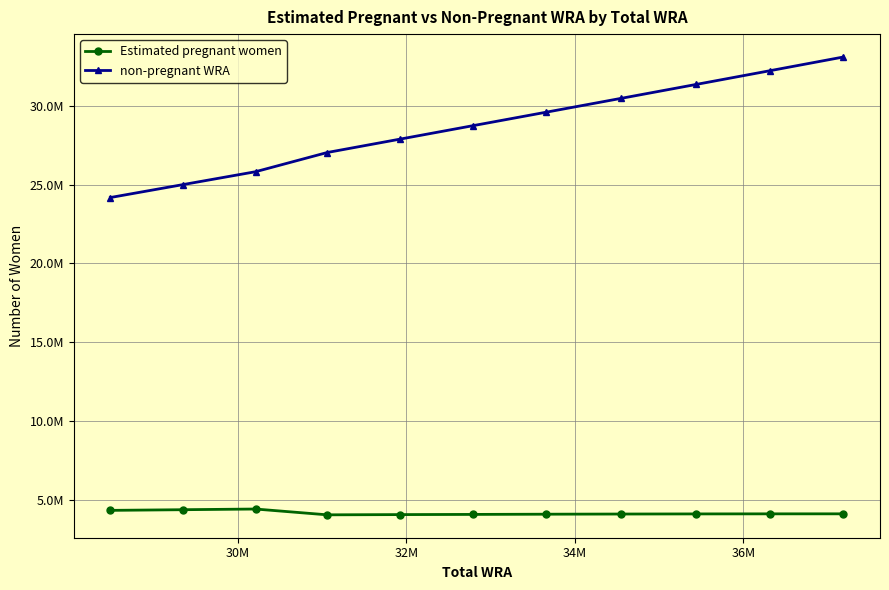

Is this an area chart (filled region under the line)?

No